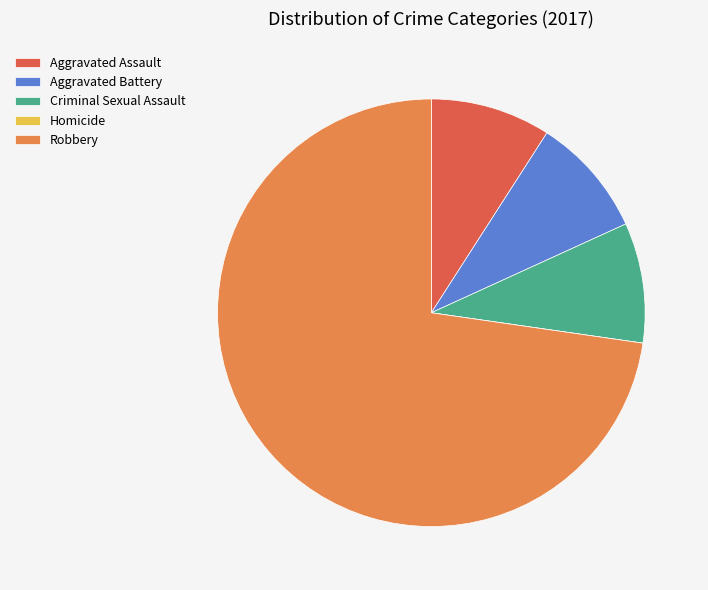

What is the largest slice in the pie chart?

Robbery